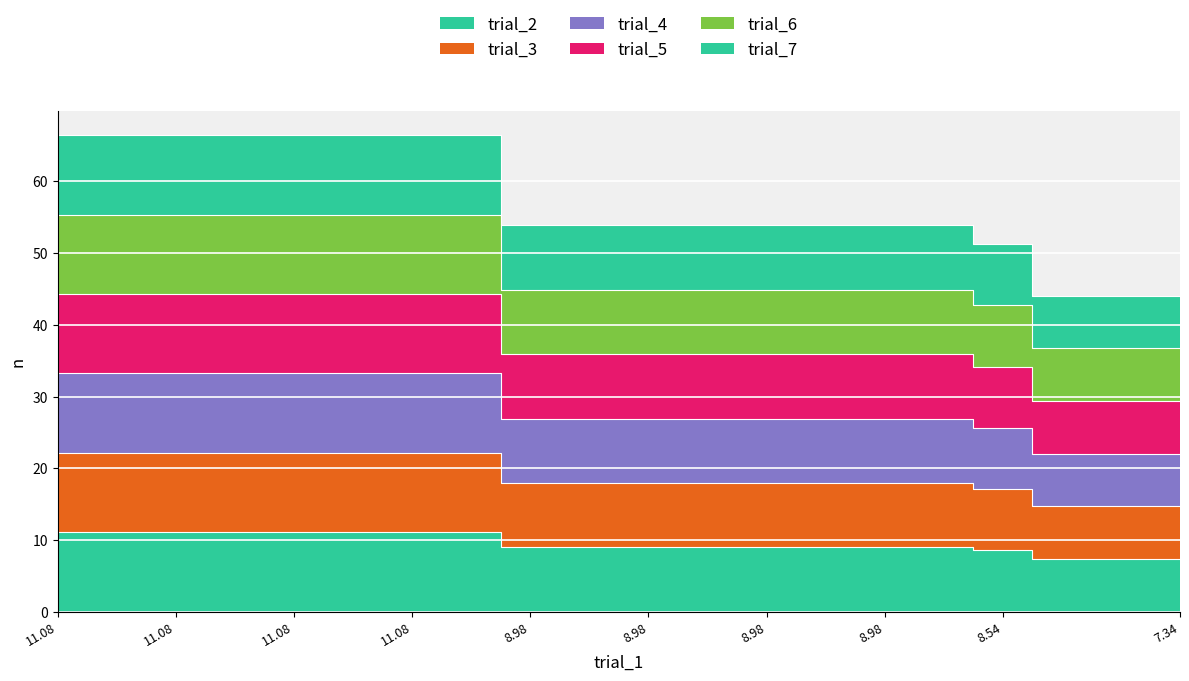

At which category does the chart reach its peak across all series?

11.08